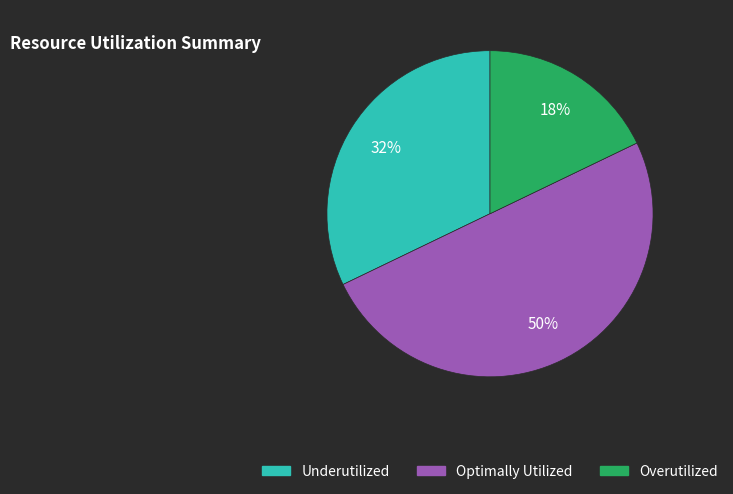

To the nearest percent, what is the average slice percentage?

33%